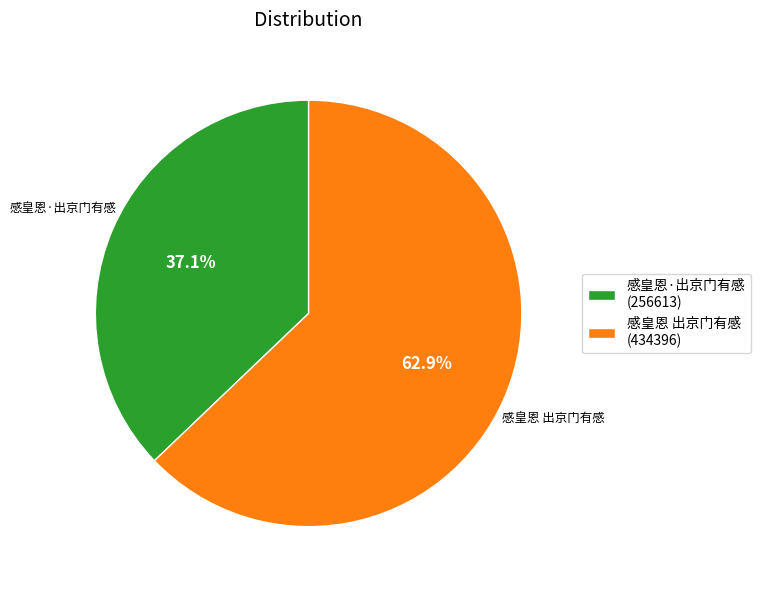

How many segments does this pie chart have?

2